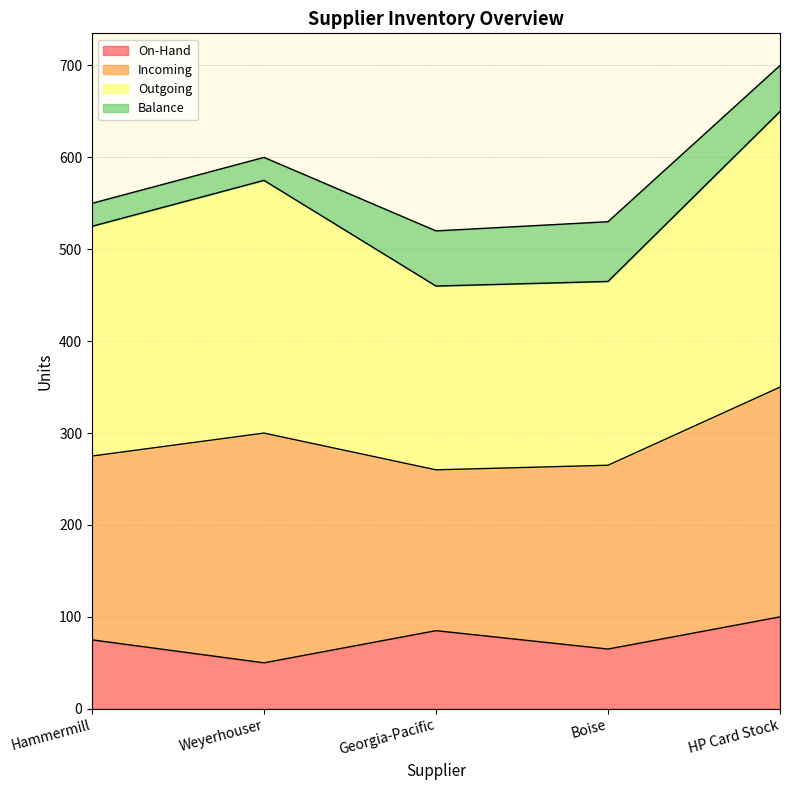

Does the chart have visible grid lines?

Yes